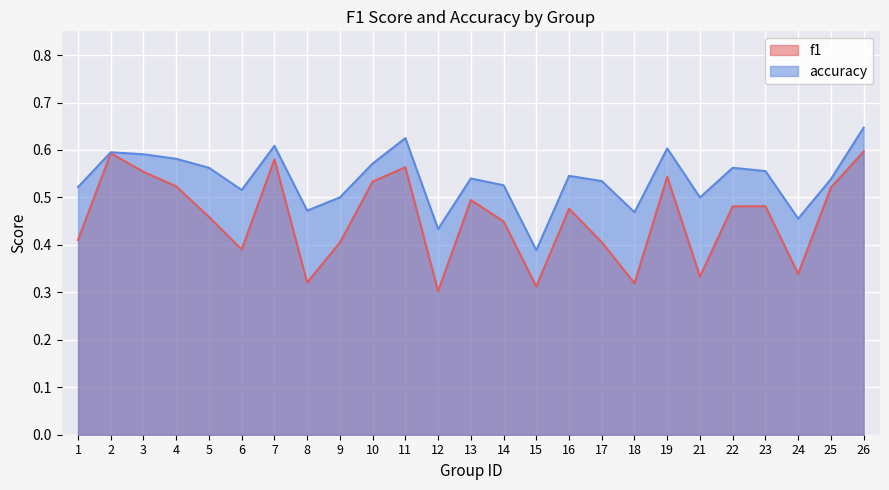

What value does the f1 series have at 21?

0.3